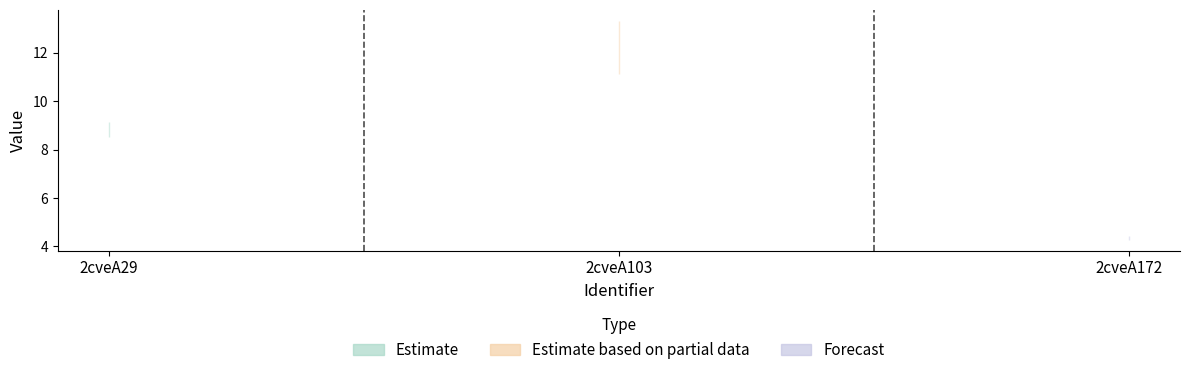

What is the greatest value displayed?

13.3